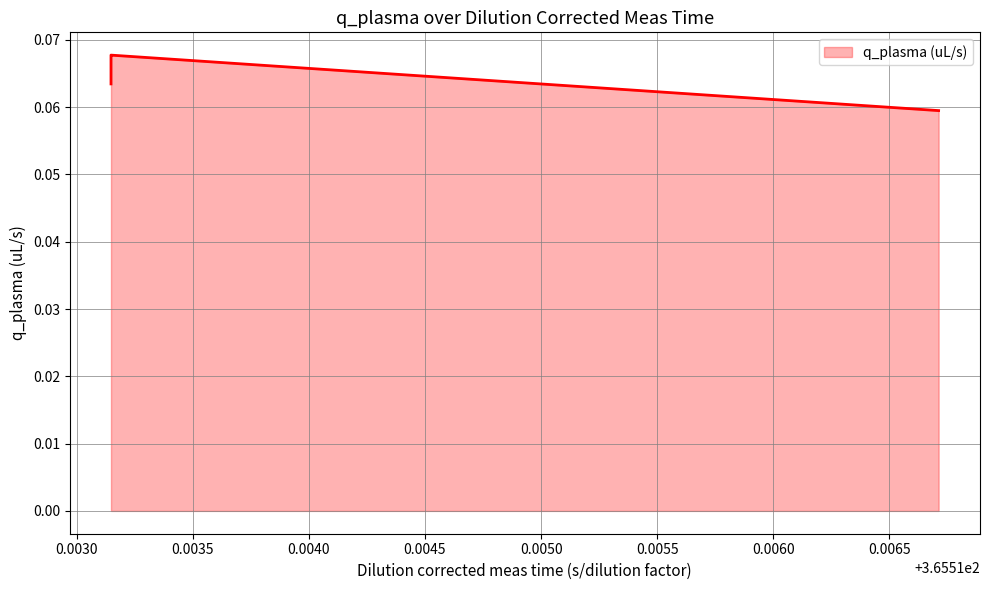

Reading left to right, transcribe all the data shown in this chart.

0.1	0.1	0.1	0.1	0.1	0.1	0.1	0.1